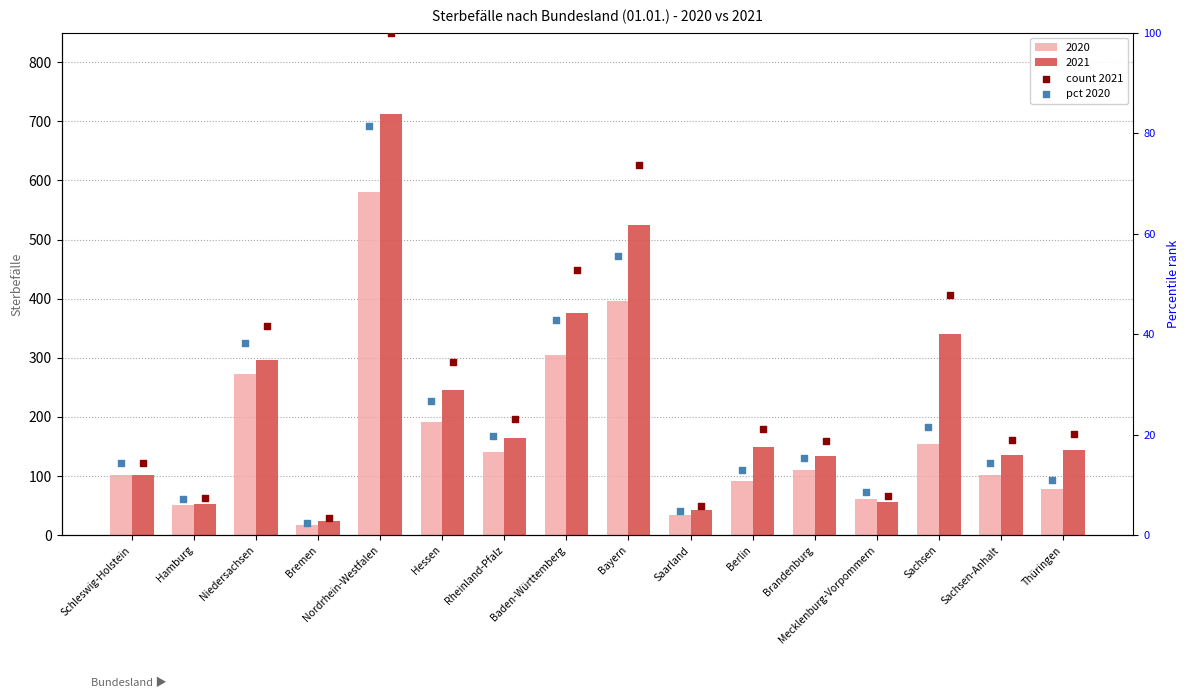

Which series contains the highest Y value?

count 2021